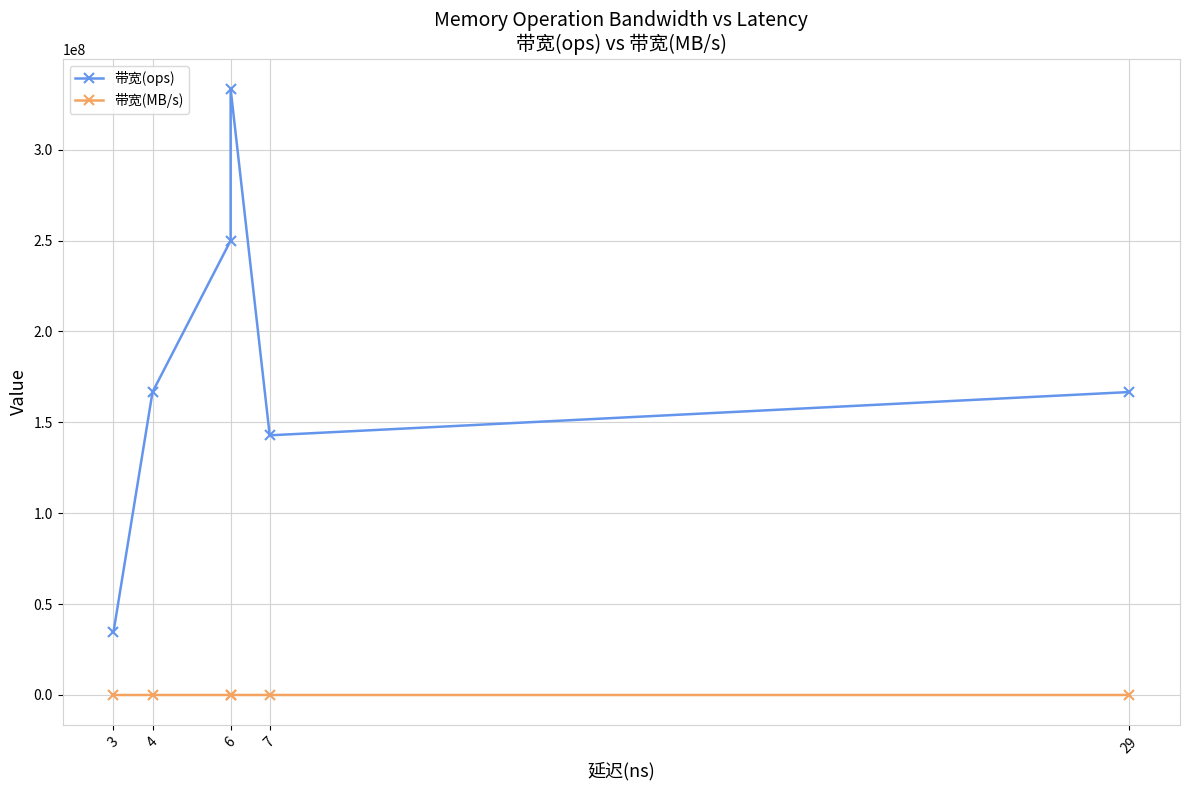

What is the minimum value for 带宽(MB/s)?

2206